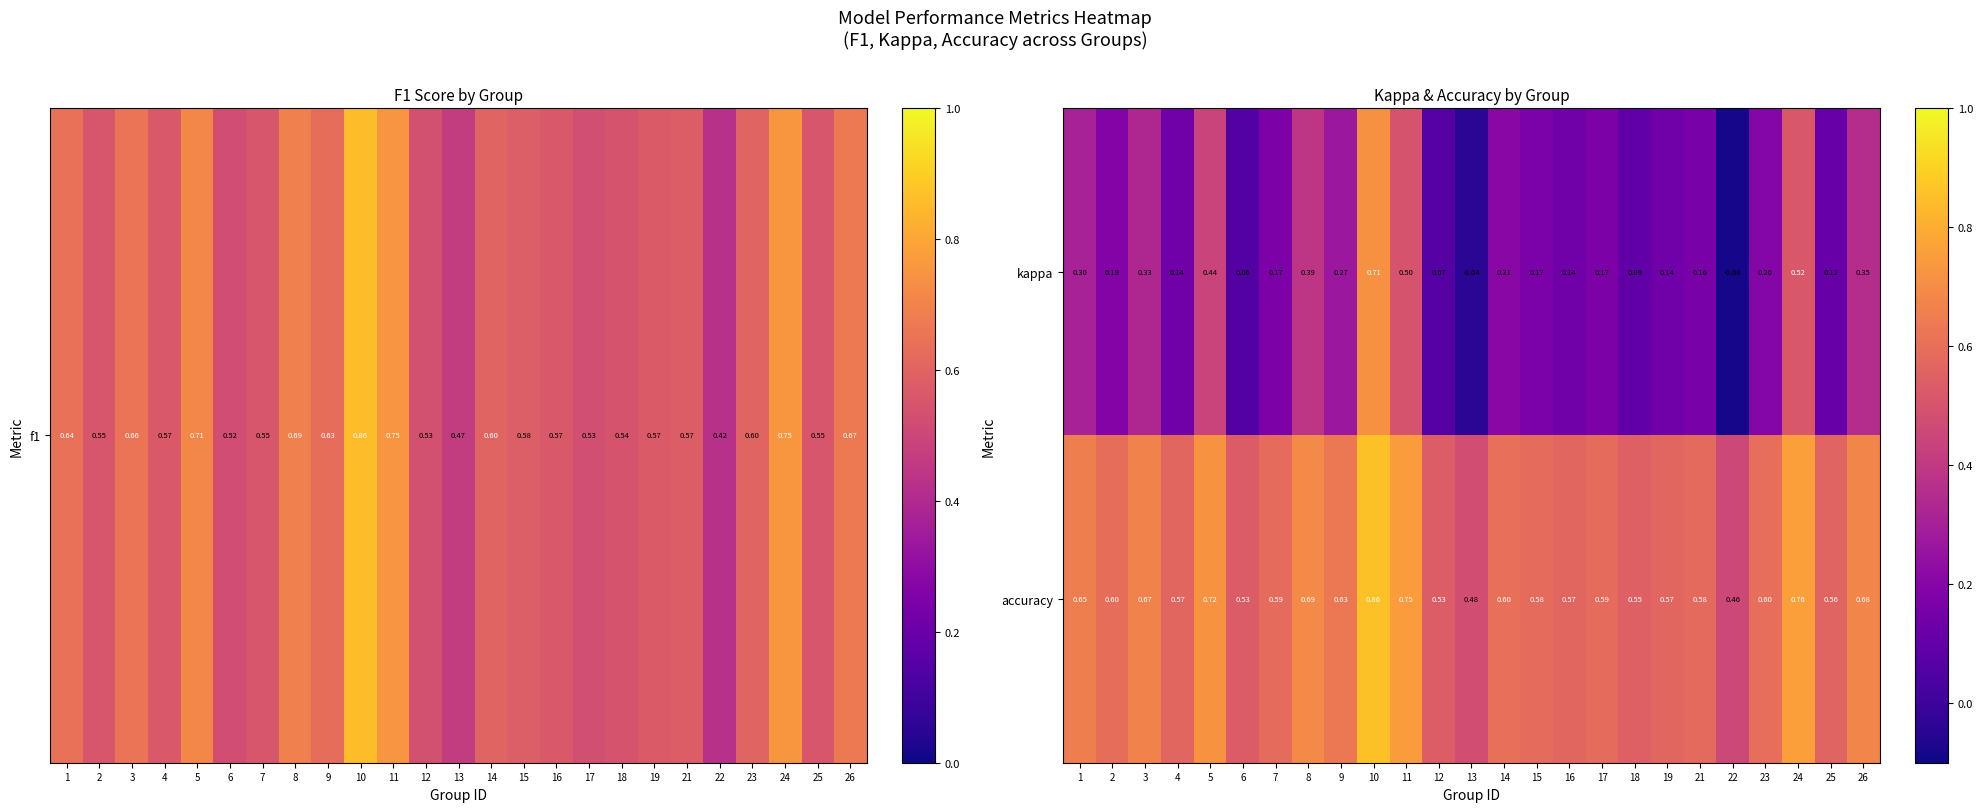

Rank the series at 15 from highest to lowest value.

accuracy, kappa